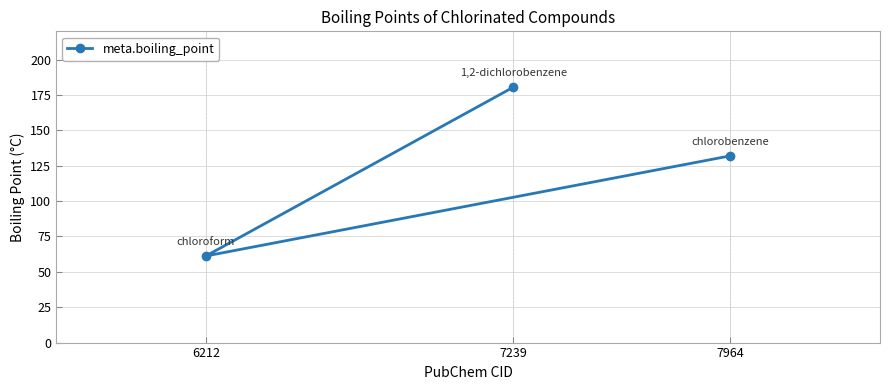

Which category has the lowest value across all series?

6212